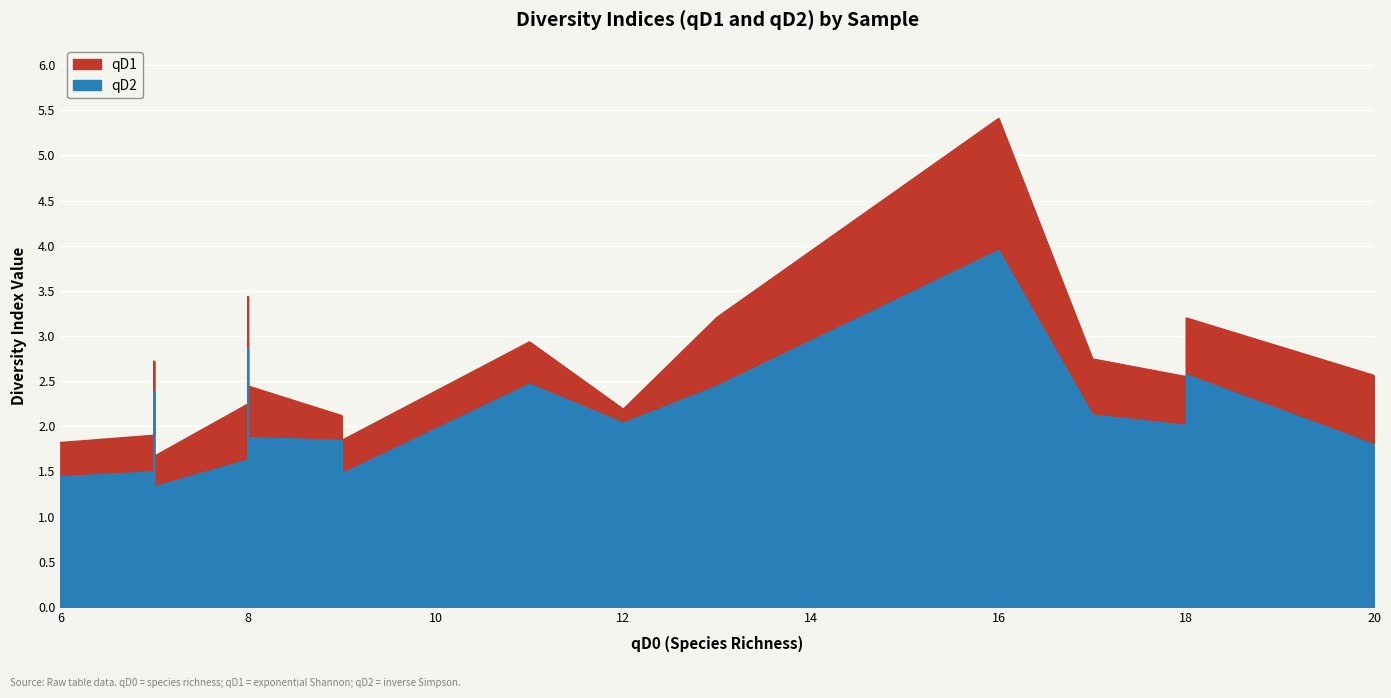

True or false: qD2 and qD1 intersect in this chart.

False